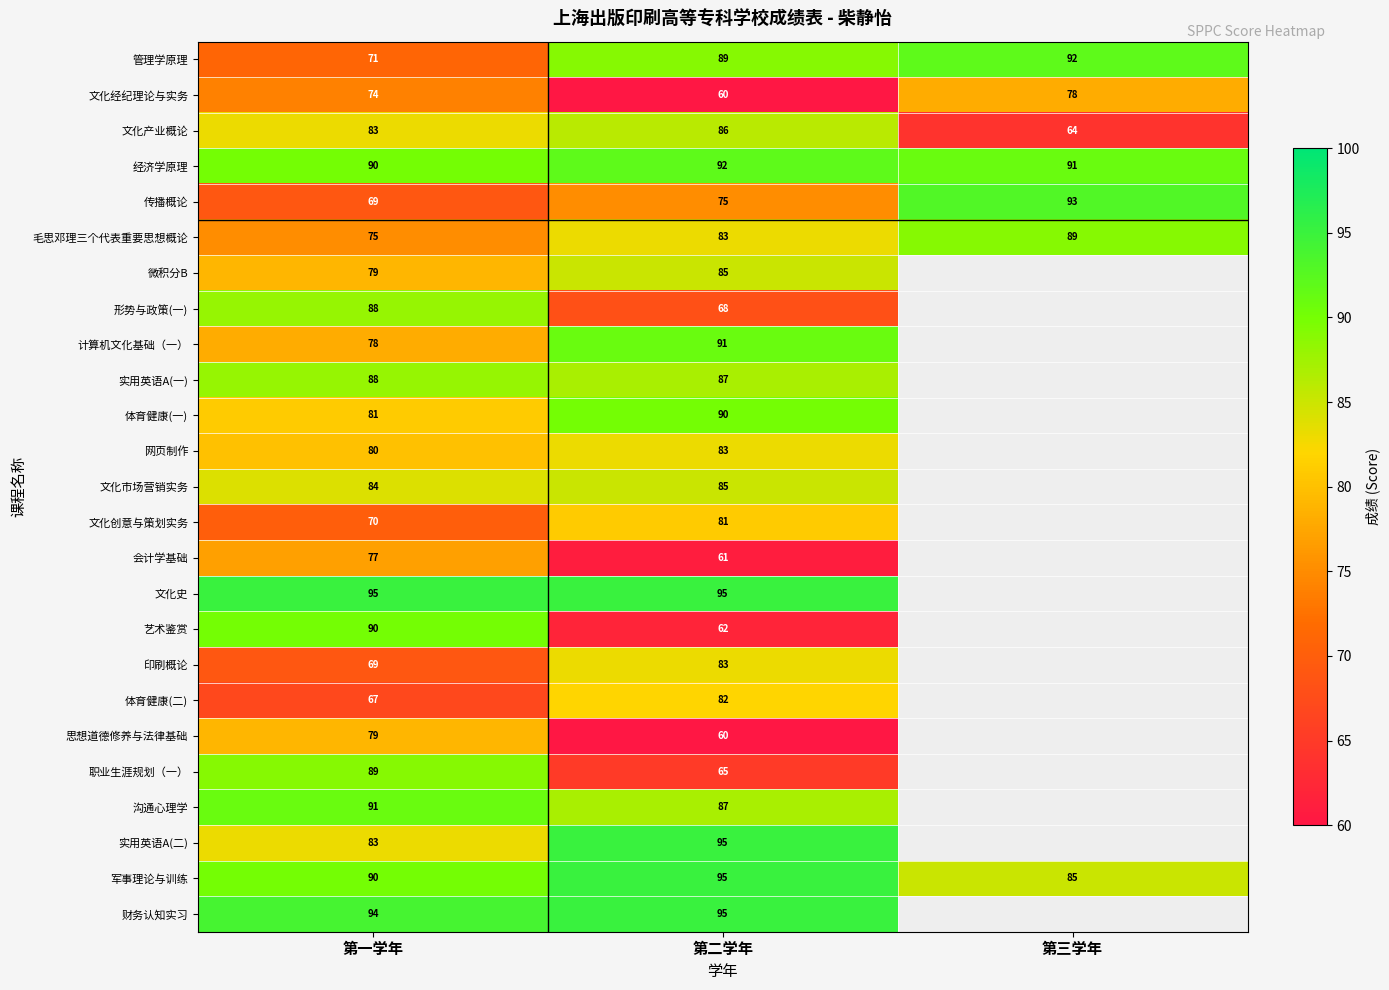

At how many categories does at least one series exceed 94?

2